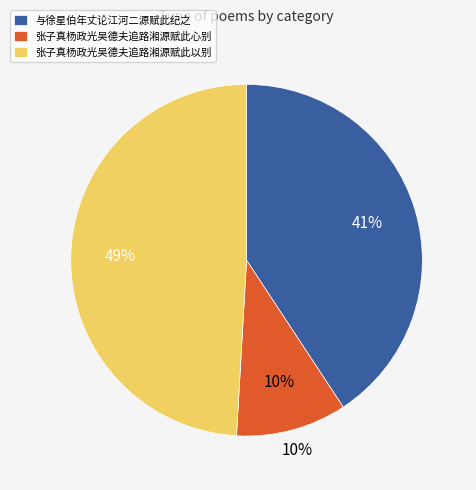

To the nearest percent, what percentage of the pie is 张子真杨政光吴德夫追路湘源赋此以别?

49%